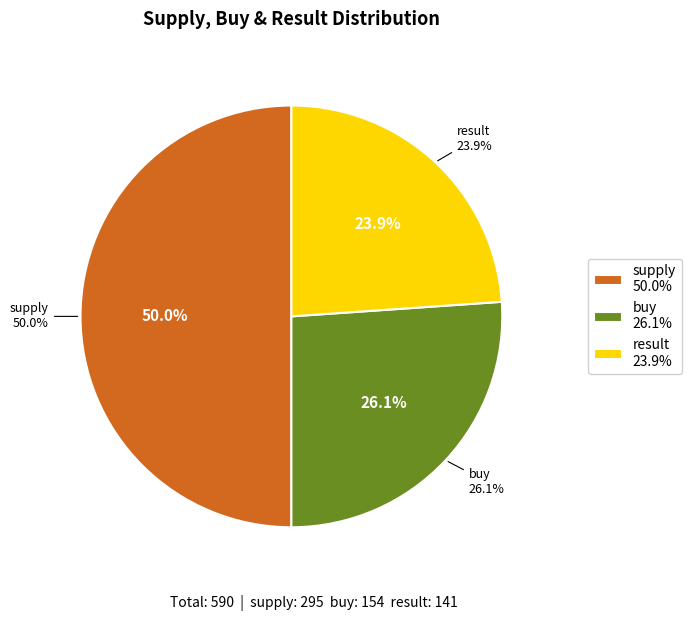

Which slice is the smallest?

result